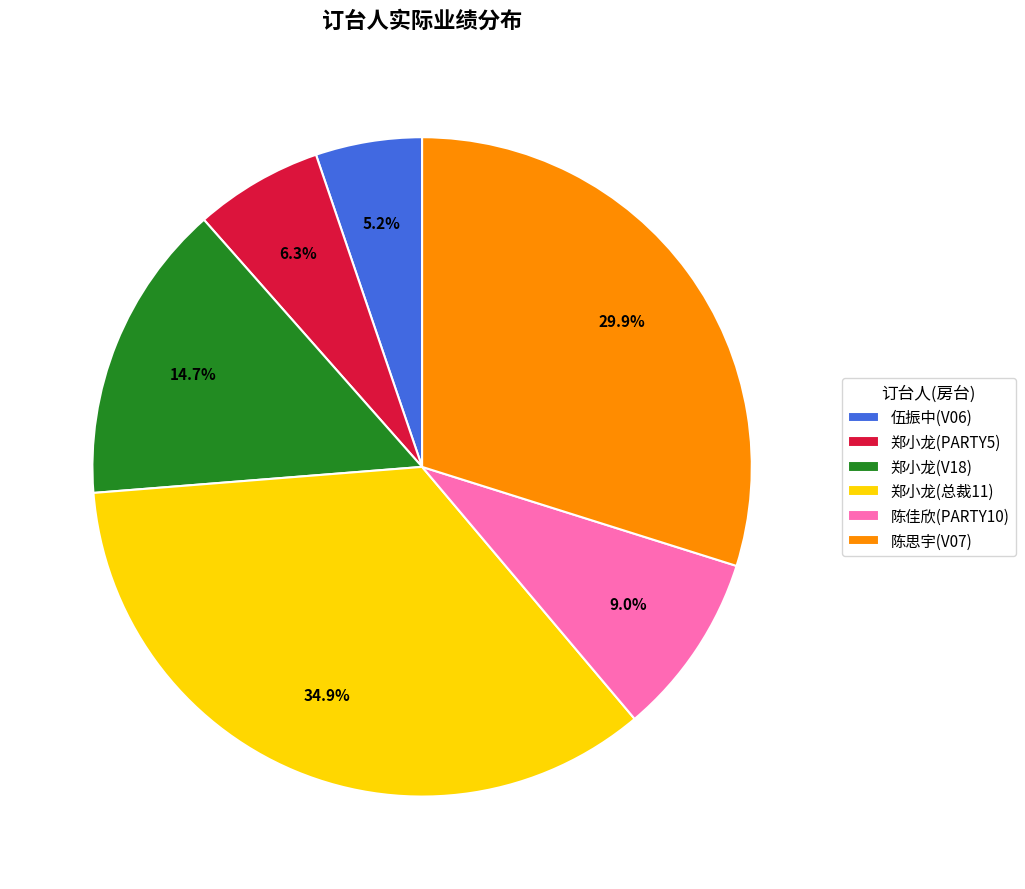

Which slice is the smallest?

伍振中(V06)